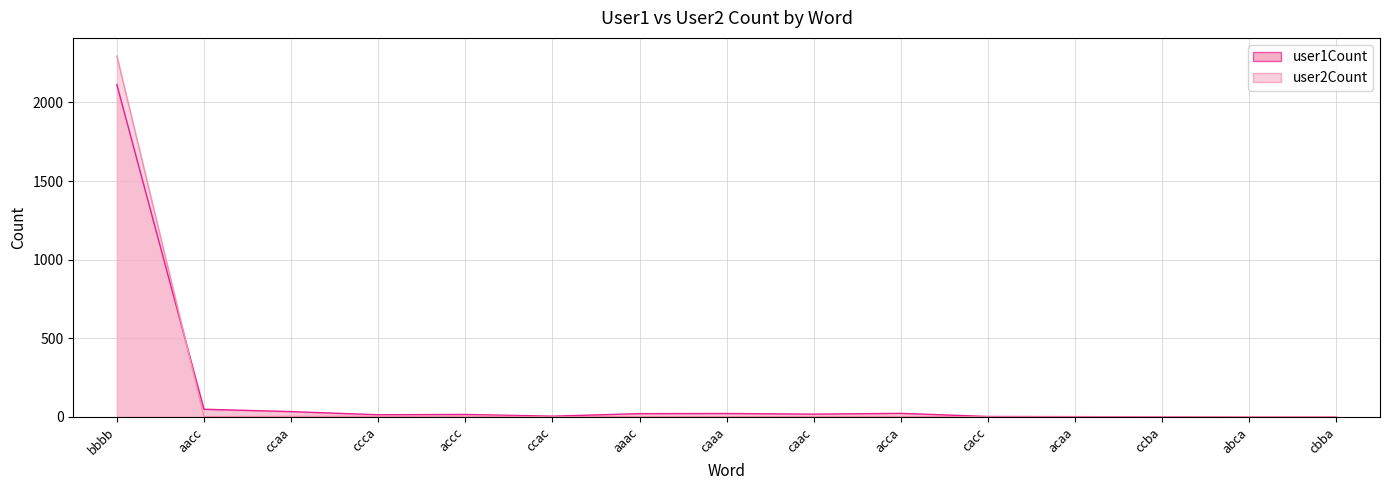

The user2Count series shows 2296 at bbbb. True or false?

True